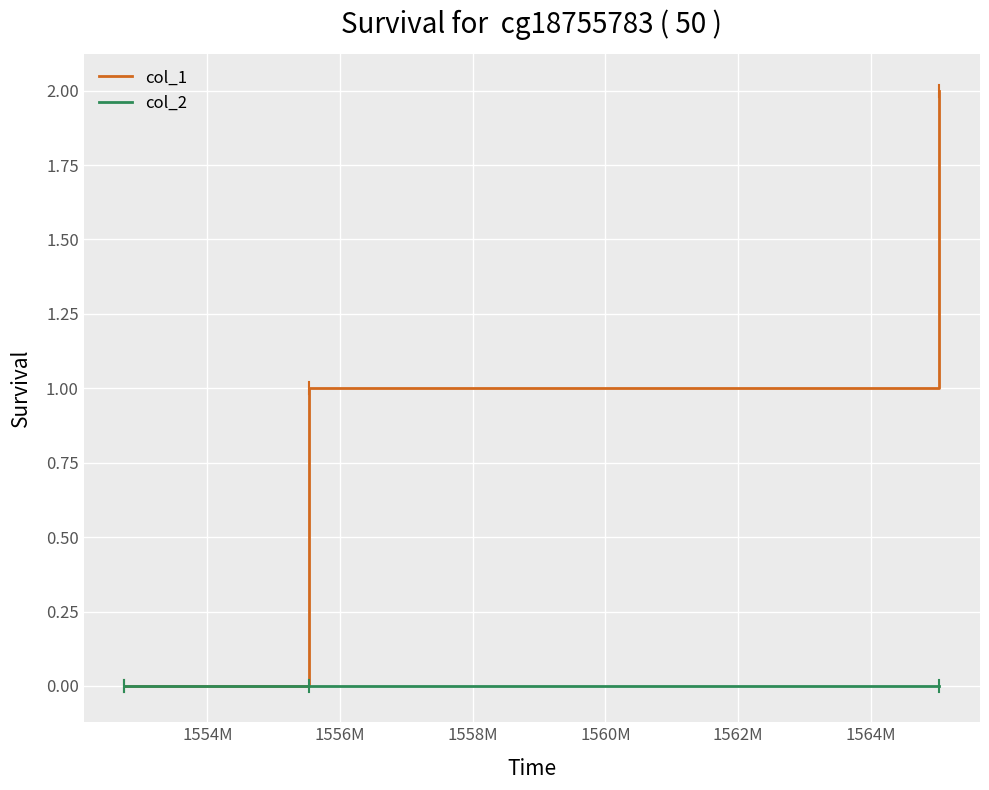

Reading left to right, what are all the values shown in this chart?

col_1: 0	1	2
col_2: 0	0	0